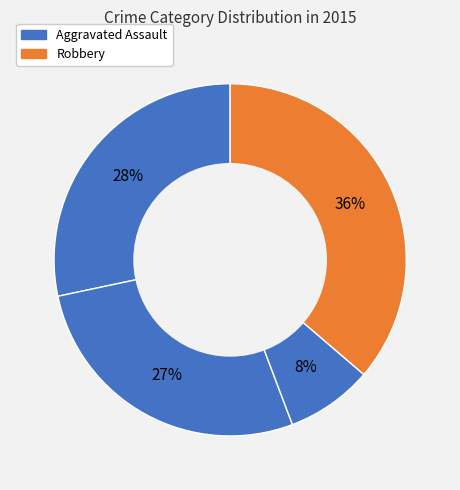

Count the number of slices in the pie.

4